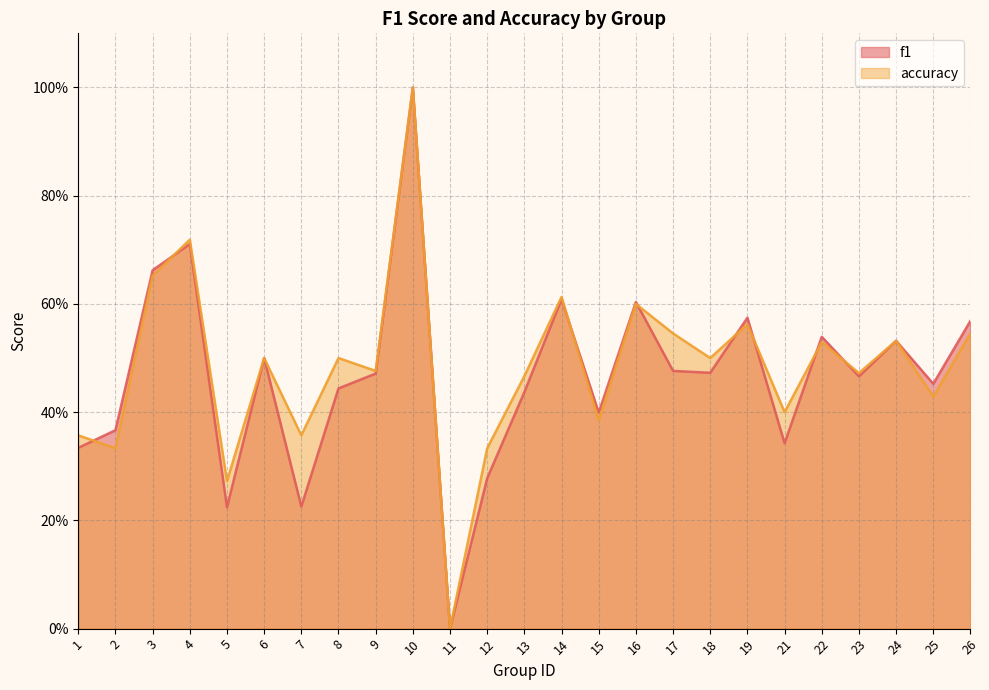

Reading left to right, list all the values displayed in this chart.

f1: 0.3	0.4	0.7	0.7	0.2	0.5	0.2	0.4	0.5	1.0	0.0	0.3	0.4	0.6	0.4	0.6	0.5	0.5	0.6	0.3	0.5	0.5	0.5	0.5	0.6
accuracy: 0.4	0.3	0.7	0.7	0.3	0.5	0.4	0.5	0.5	1.0	0.0	0.3	0.5	0.6	0.4	0.6	0.5	0.5	0.6	0.4	0.5	0.5	0.5	0.4	0.5